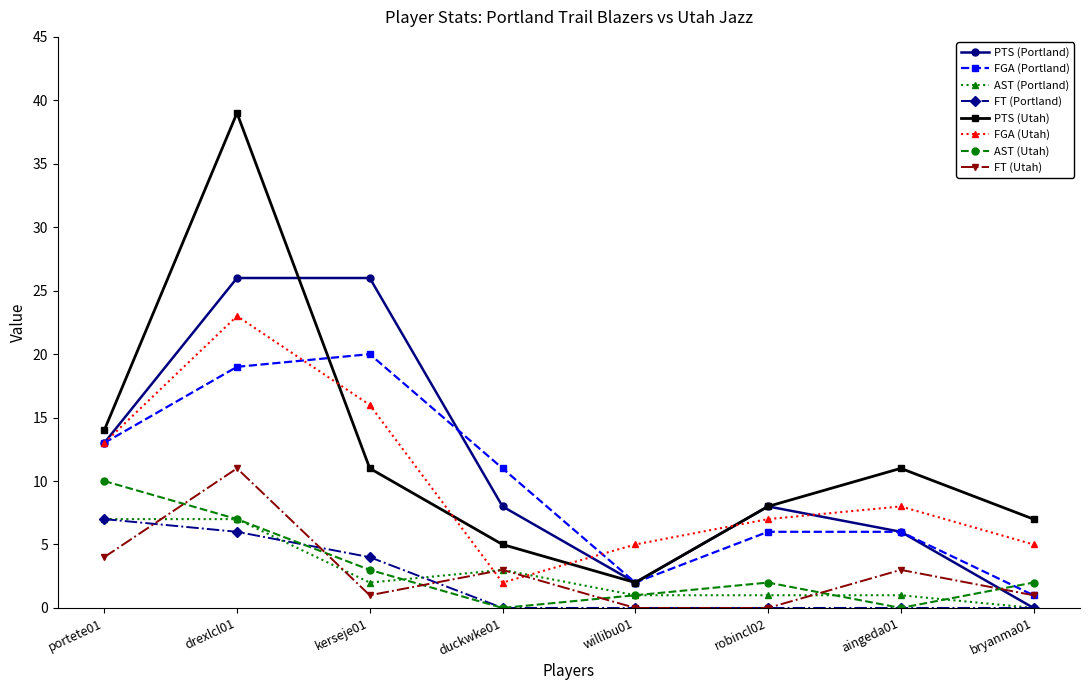

Between which two adjacent categories do FT (Utah) and AST (Utah) first intersect?

portete01 and drexlcl01